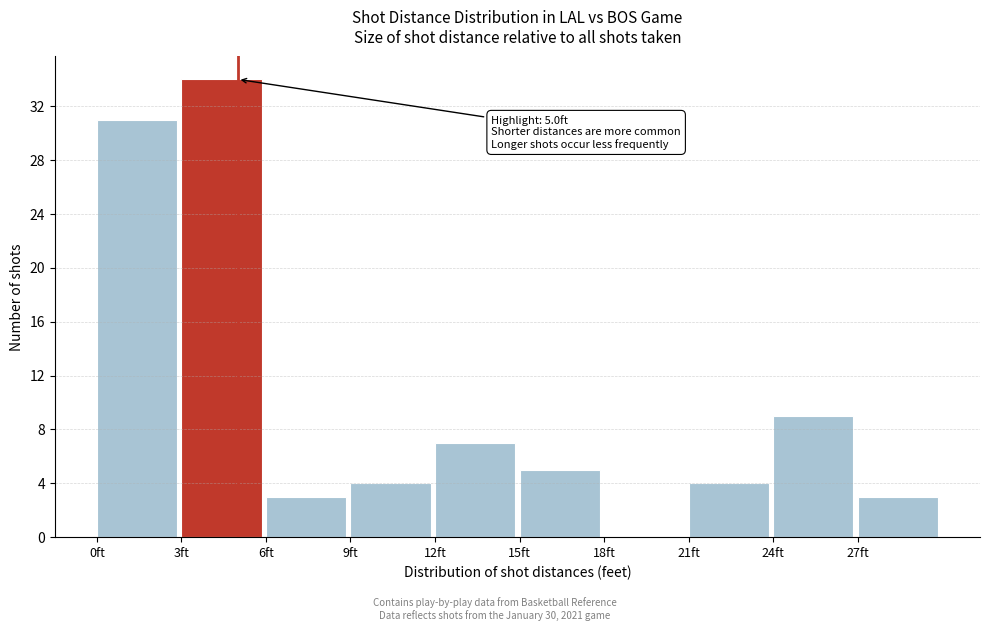

Over which range of the x-axis is the bar tallest?

3 to 6